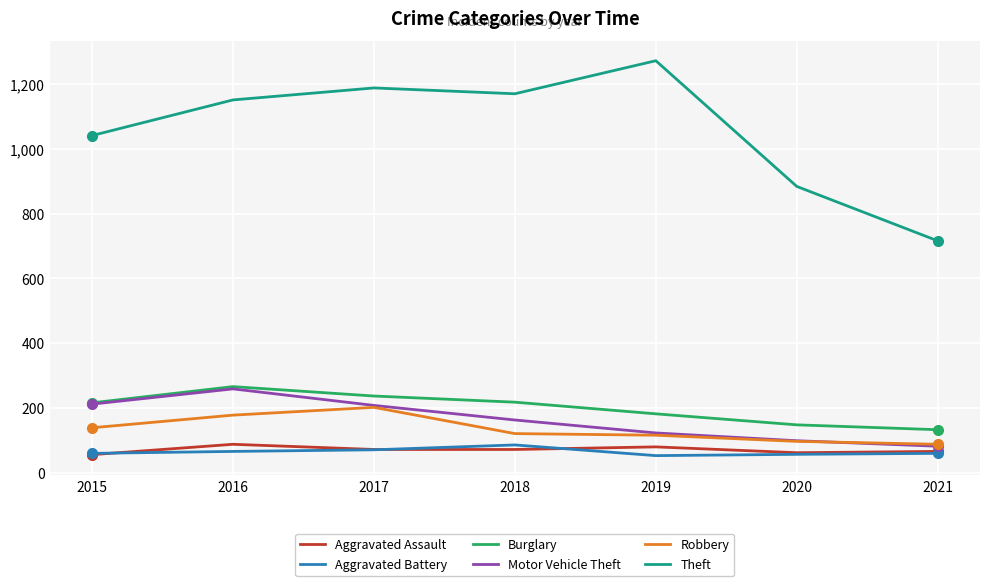

Which series has the widest spread of values?

Theft